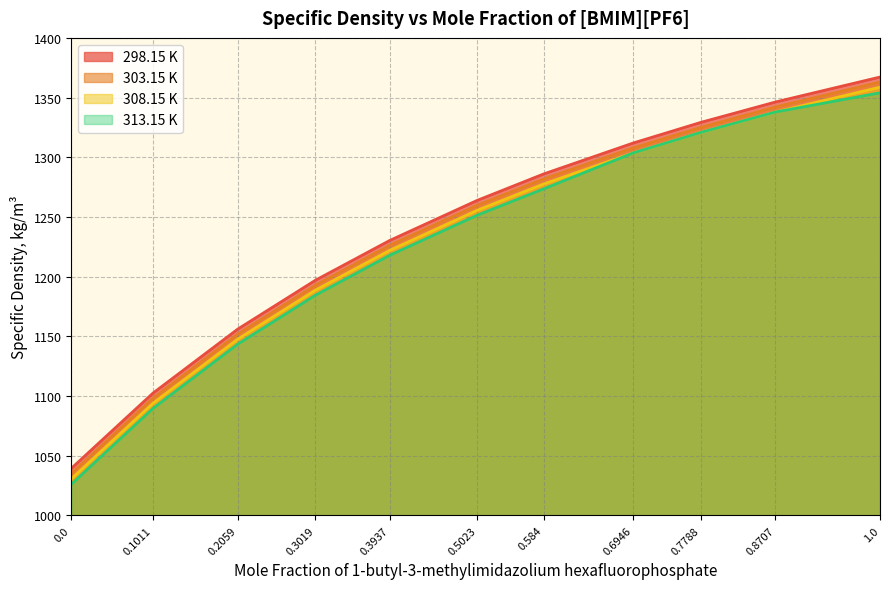

Reading left to right, list all the values displayed in this chart.

298.15 K: 0.0=1039.4	0.1011=1102.5	0.2059=1156.1	0.3019=1197.0	0.3937=1230.3	0.5023=1264.0	0.584=1286.0	0.6946=1311.9	0.7788=1329.3	0.8707=1346.3	1.0=1367.2
303.15 K: 0.0=1035.0	0.1011=1098.2	0.2059=1151.9	0.3019=1192.8	0.3937=1226.2	0.5023=1259.9	0.584=1281.8	0.6946=1307.8	0.7788=1325.1	0.8707=1342.1	1.0=1363.0
308.15 K: 0.0=1030.6	0.1011=1094.0	0.2059=1147.7	0.3019=1188.7	0.3937=1222.0	0.5023=1255.7	0.584=1277.6	0.6946=1303.6	0.7788=1320.9	0.8707=1337.9	1.0=1358.7
313.15 K: 0.0=1026.1	0.1011=1089.7	0.2059=1143.5	0.3019=1184.5	0.3937=1217.9	0.5023=1251.6	0.584=1273.5	0.6946=1303.6	0.7788=1320.9	0.8707=1337.9	1.0=1354.0